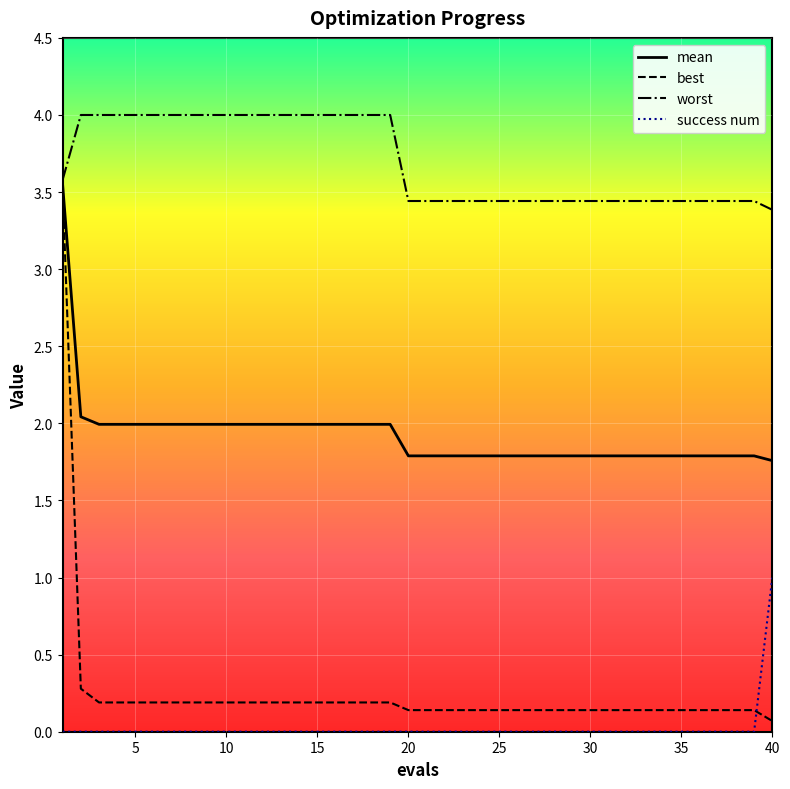

Which series has the largest range (max minus min)?

best